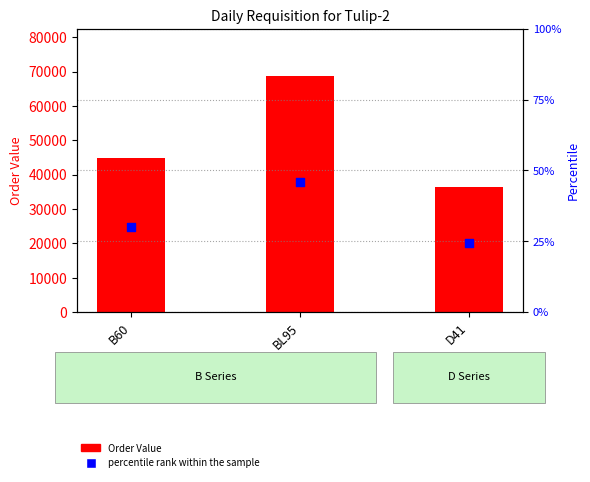

Which series contains the highest Y value?

Order Value